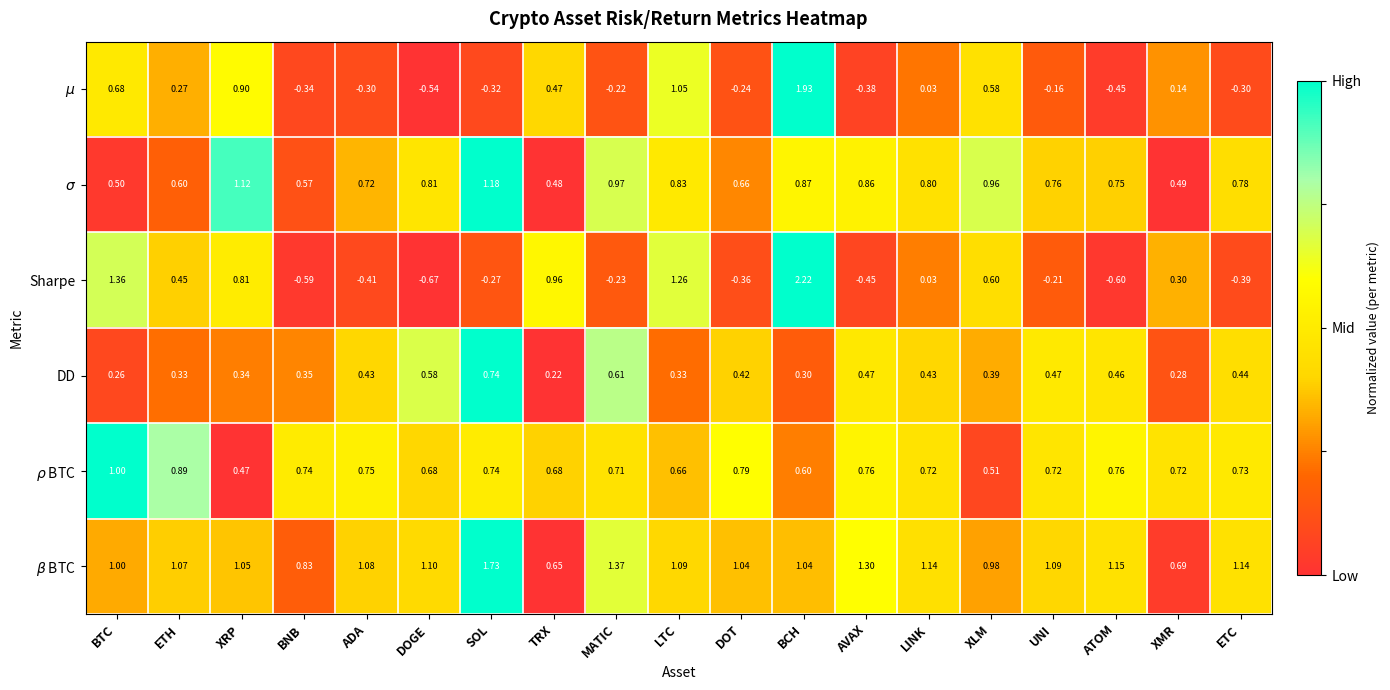

List the labels in order of Sharpe value, smallest first.

DOGE, ATOM, BNB, AVAX, ADA, ETC, DOT, SOL, MATIC, UNI, LINK, XMR, ETH, XLM, XRP, TRX, LTC, BTC, BCH